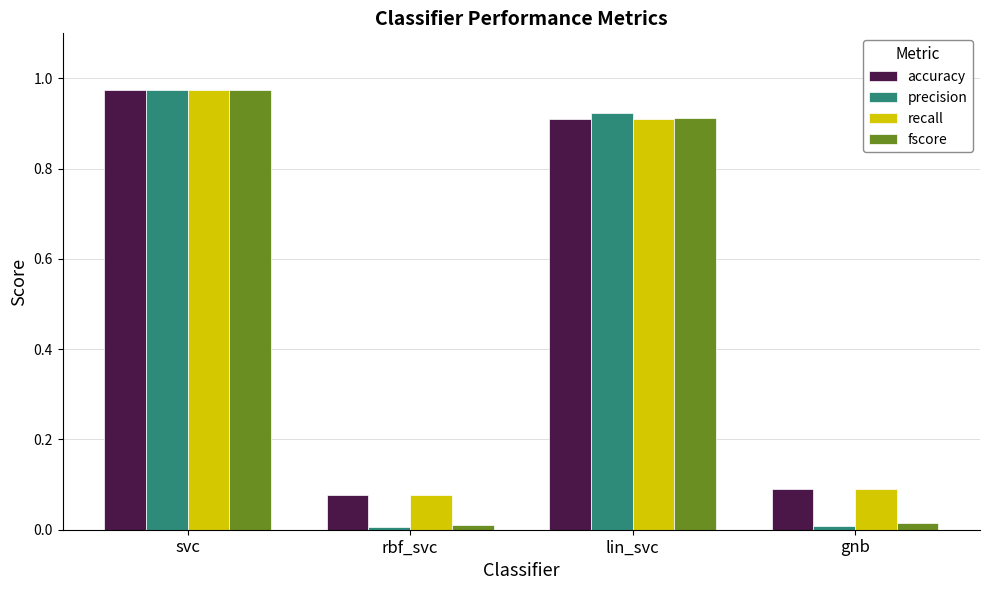

The value of fscore at lin_svc is 0.2. True or false?

False